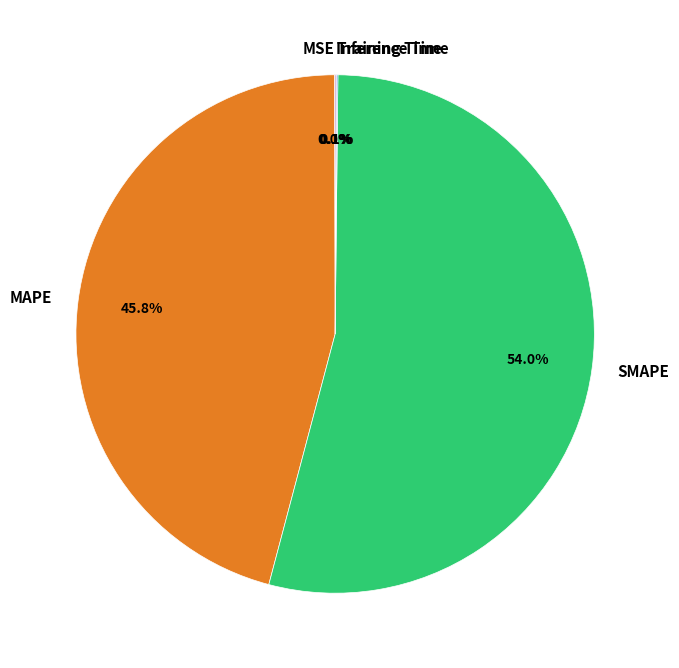

Is there a majority slice in this chart?

Yes